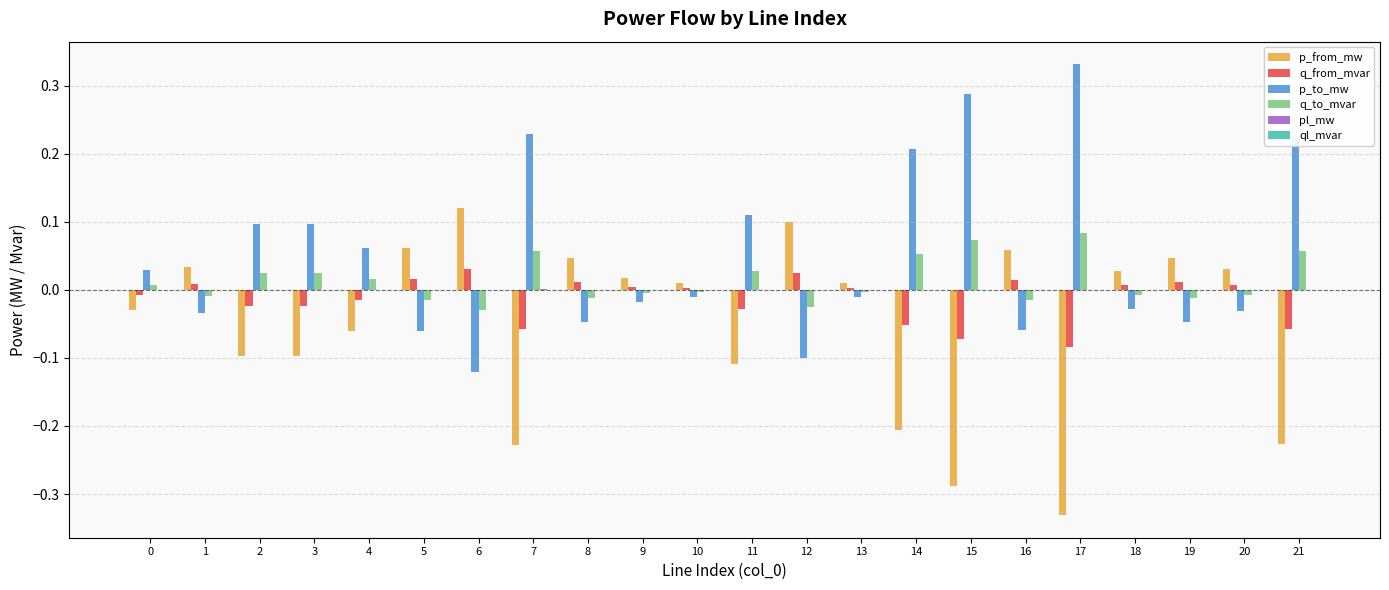

The p_from_mw series shows 0.0 at 20. True or false?

True